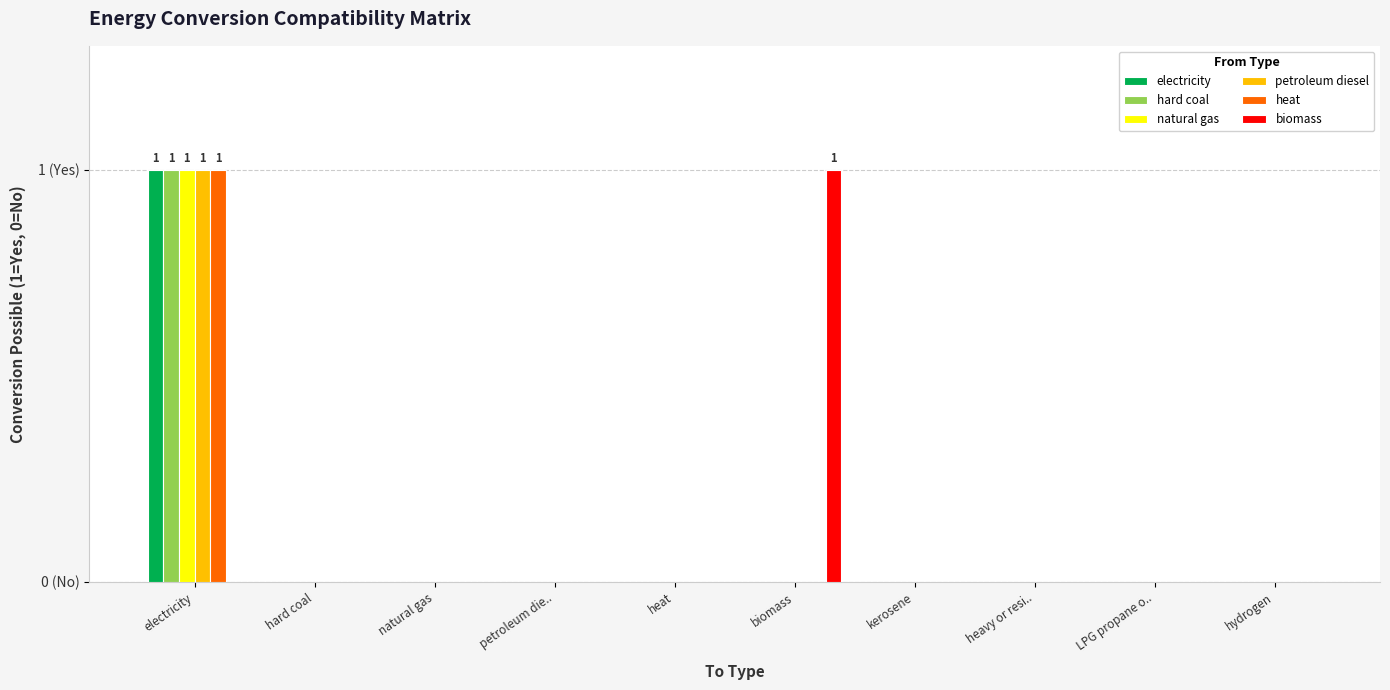

What are all the series names shown in the legend?

electricity, hard coal, natural gas, petroleum diesel, heat, biomass